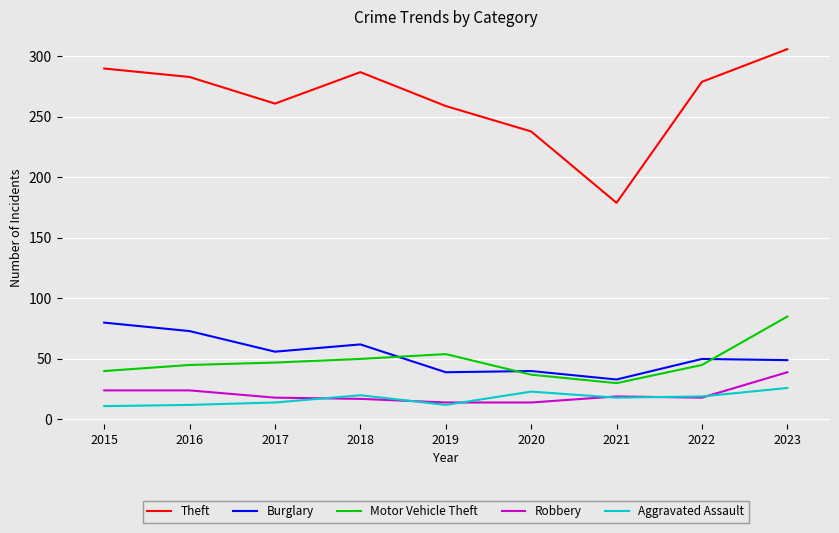

Which series has the widest spread of values?

Theft